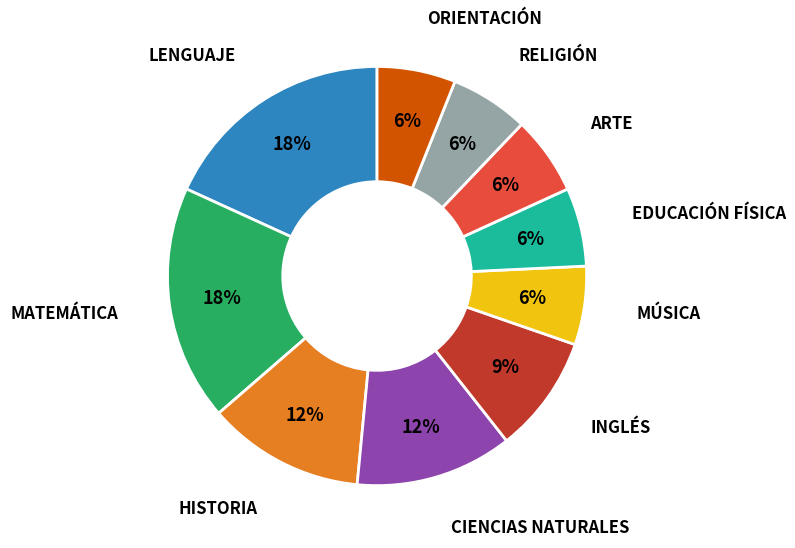

Does any single category account for the majority?

No